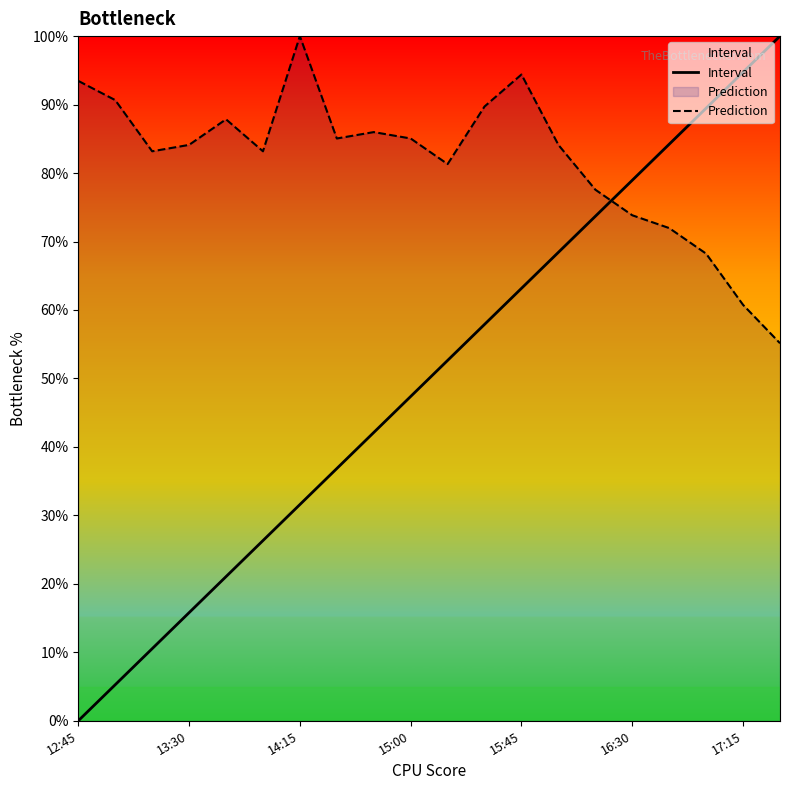

How many lines are shown in the chart?

2